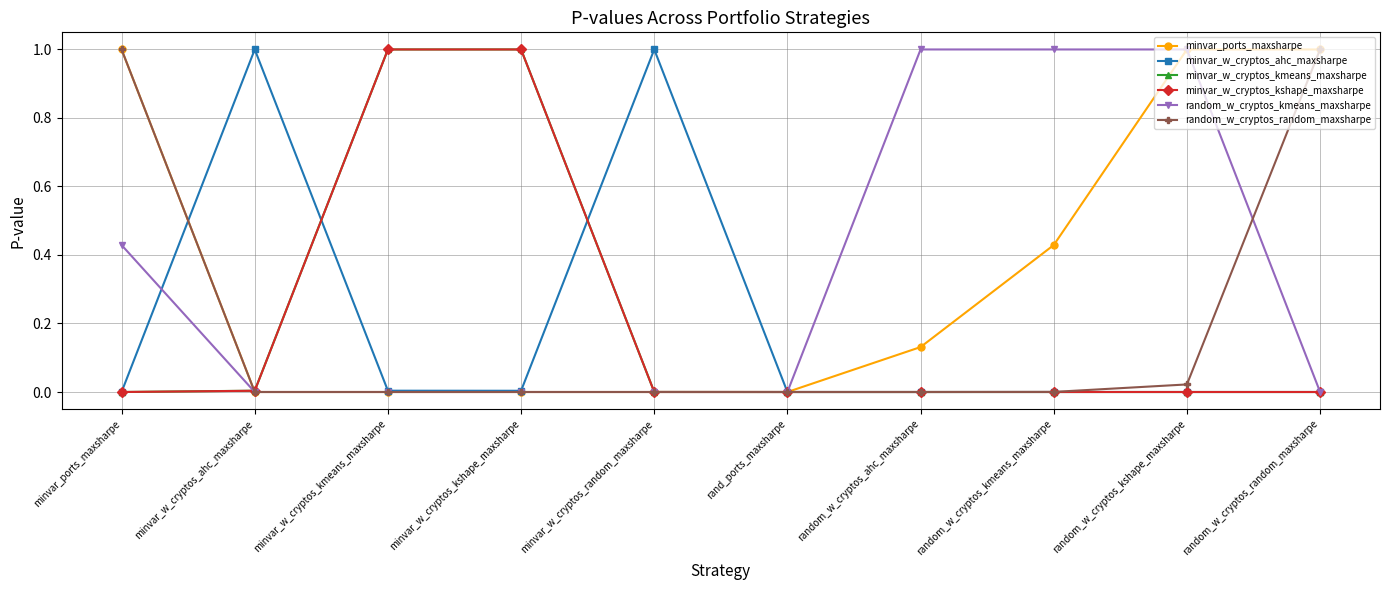

What are all the series names shown in the legend?

minvar_ports_maxsharpe, minvar_w_cryptos_ahc_maxsharpe, minvar_w_cryptos_kmeans_maxsharpe, minvar_w_cryptos_kshape_maxsharpe, random_w_cryptos_kmeans_maxsharpe, random_w_cryptos_random_maxsharpe